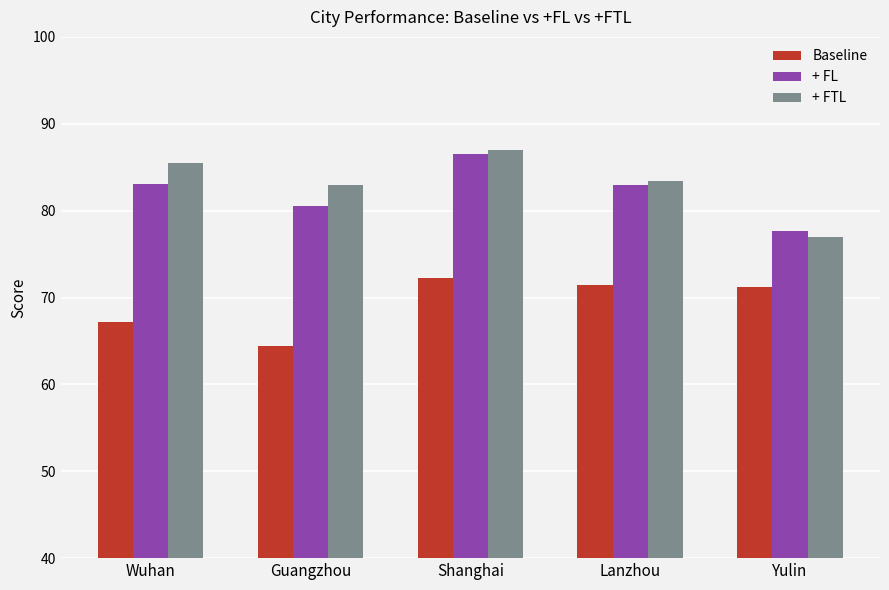

Is the value of + FTL at Shanghai greater than the value of Baseline at Lanzhou?

Yes